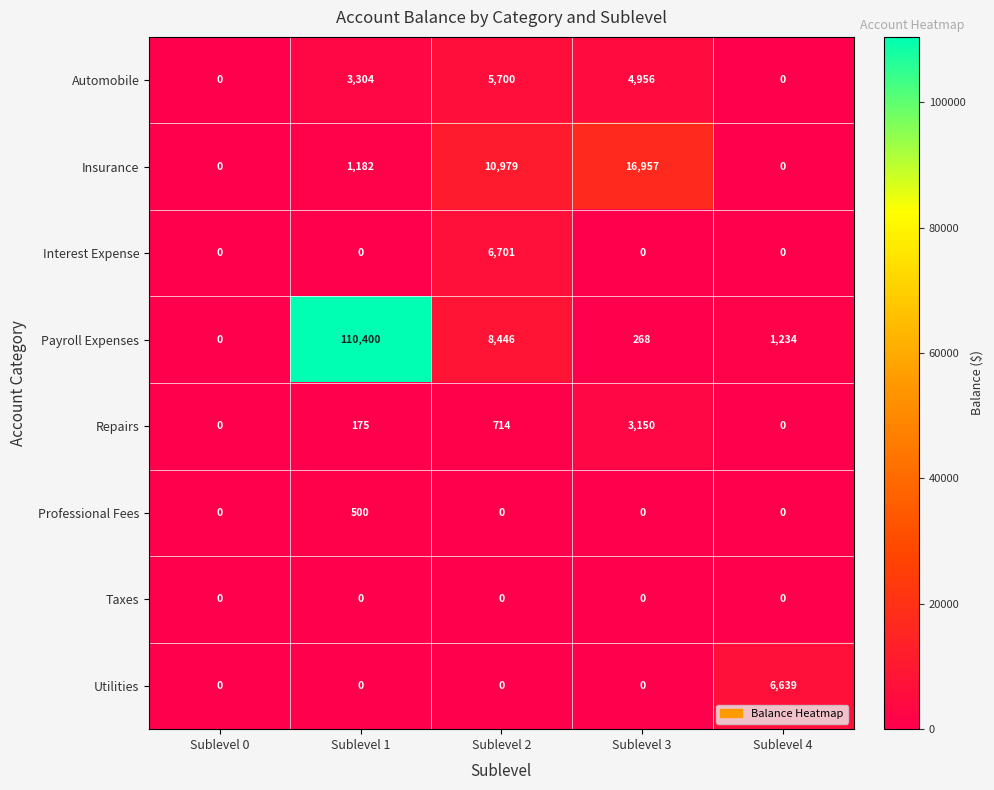

Which series changed the most between Sublevel 0 and Sublevel 3?

Insurance